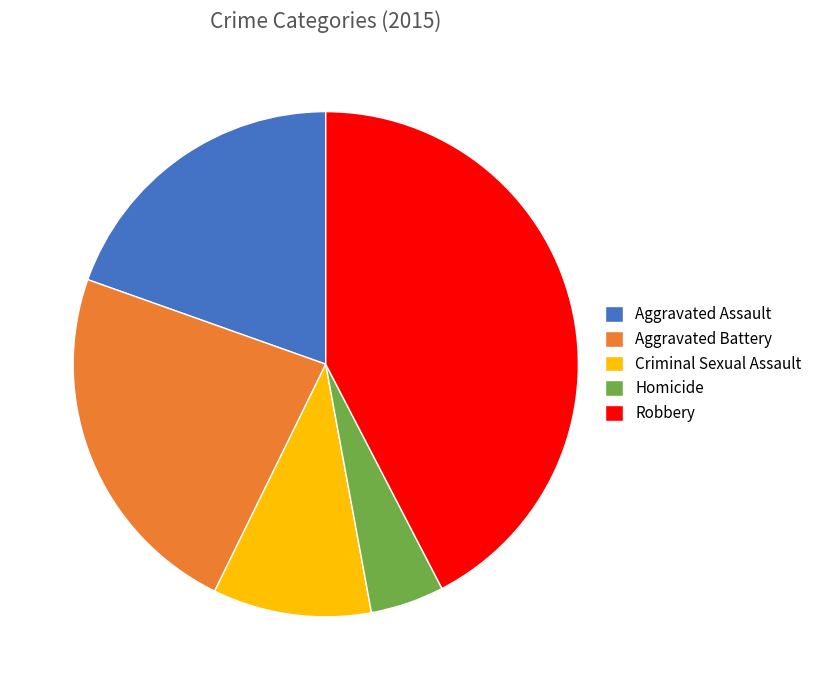

Do Criminal Sexual Assault and Aggravated Assault together represent more than half of the pie?

No